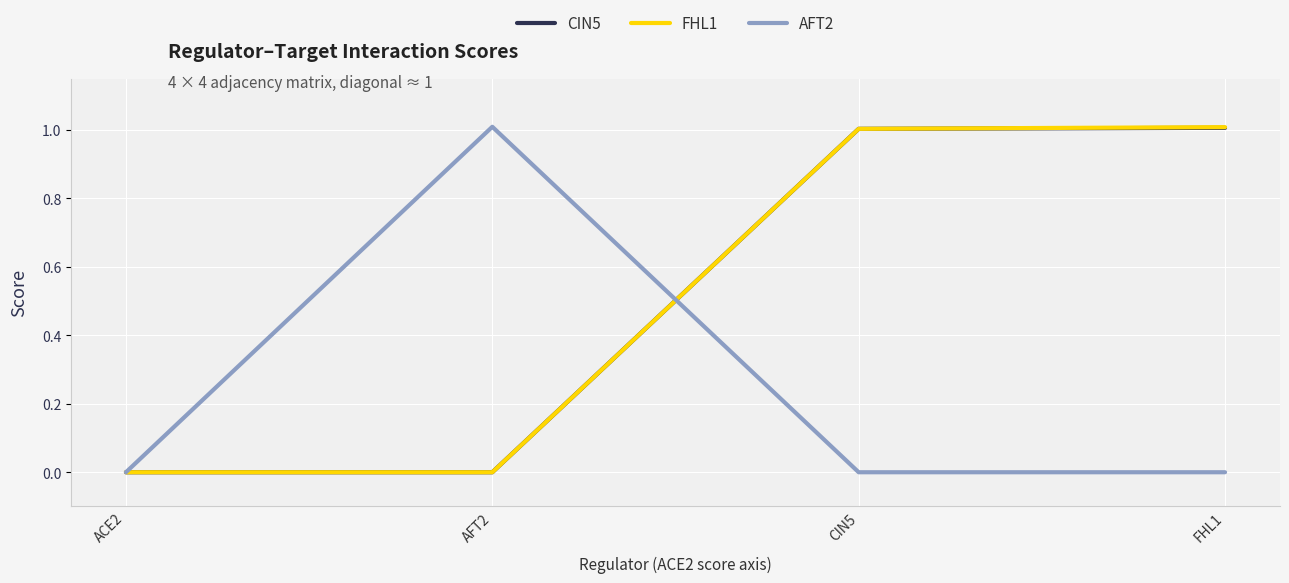

Reading left to right, what are all the values shown in this chart?

CIN5: 0.0	0.0	1.0	1.0
FHL1: 0.0	0.0	1.0	1.0
AFT2: 0.0	1.0	0.0	0.0